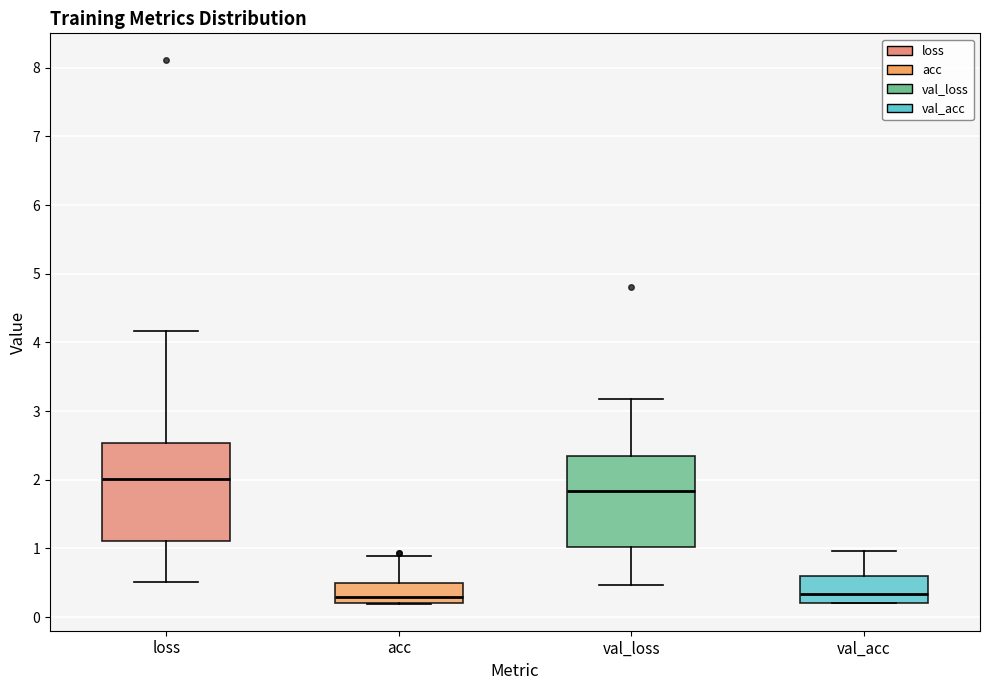

Reading left to right, read every box against the y-axis: the position of its median line, the range the box covers, and the ends of its whiskers. The values are not printed on the chart, so give them approximately, as read against the axis.

loss: median 2.0, box 1.1 to 2.5, whiskers 0.5 to 4.2
acc: median 0.3, box 0.2 to 0.5, whiskers 0.2 to 0.9
val_loss: median 1.8, box 1.0 to 2.3, whiskers 0.5 to 3.2
val_acc: median 0.3, box 0.2 to 0.6, whiskers 0.2 to 1.0